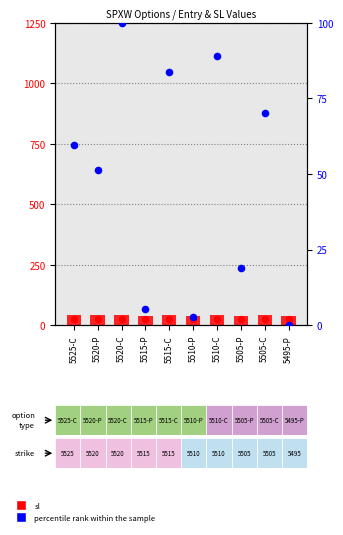

Is the value of entry_bid at 5515-P greater than the value of sl at 5495-P?

No